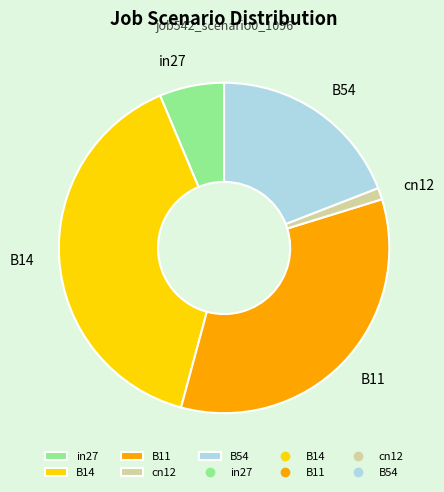

Rank the categories by value from lowest to highest.

cn12, in27, B54, B11, B14